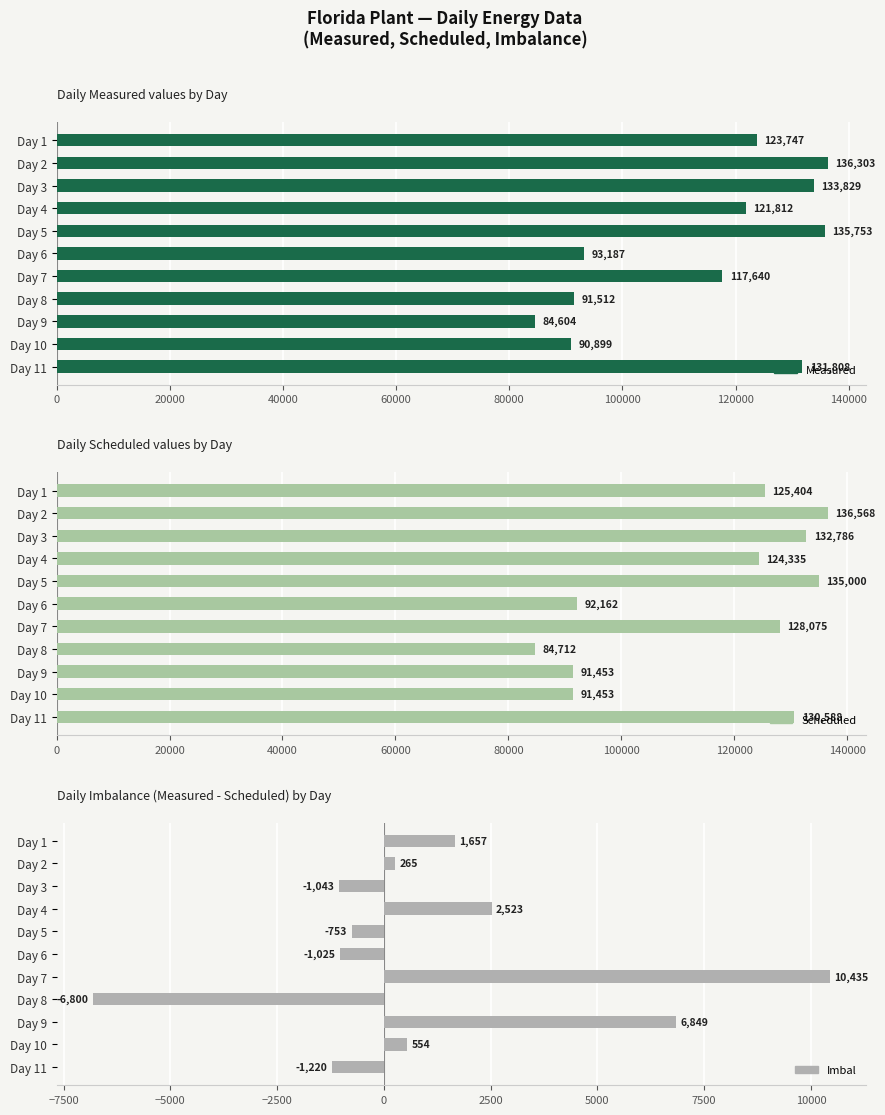

What is the difference between the Scheduled values at Day 2 and Day 7?

8493